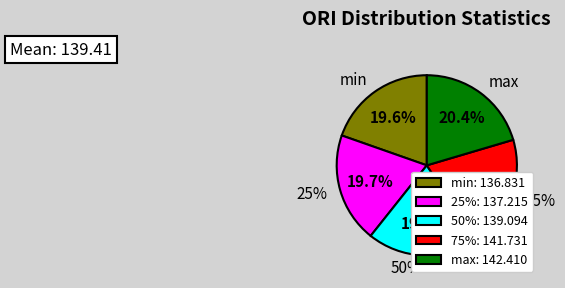

To the nearest percent, what is the average slice percentage?

20%